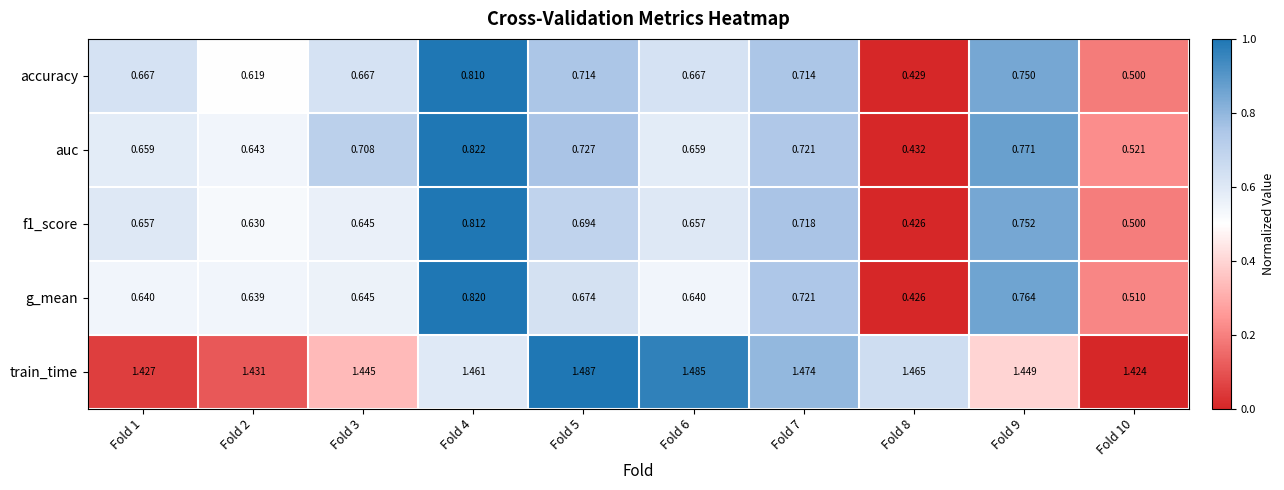

Which series changed the most between Fold 5 and Fold 6?

auc